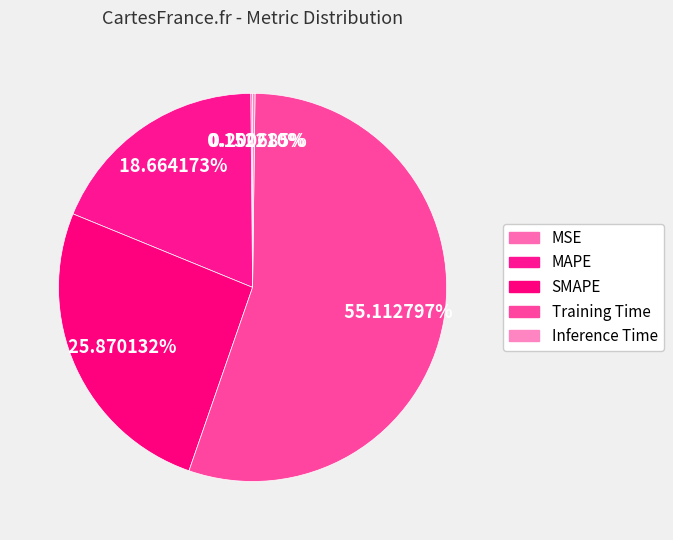

How many segments does this pie chart have?

5